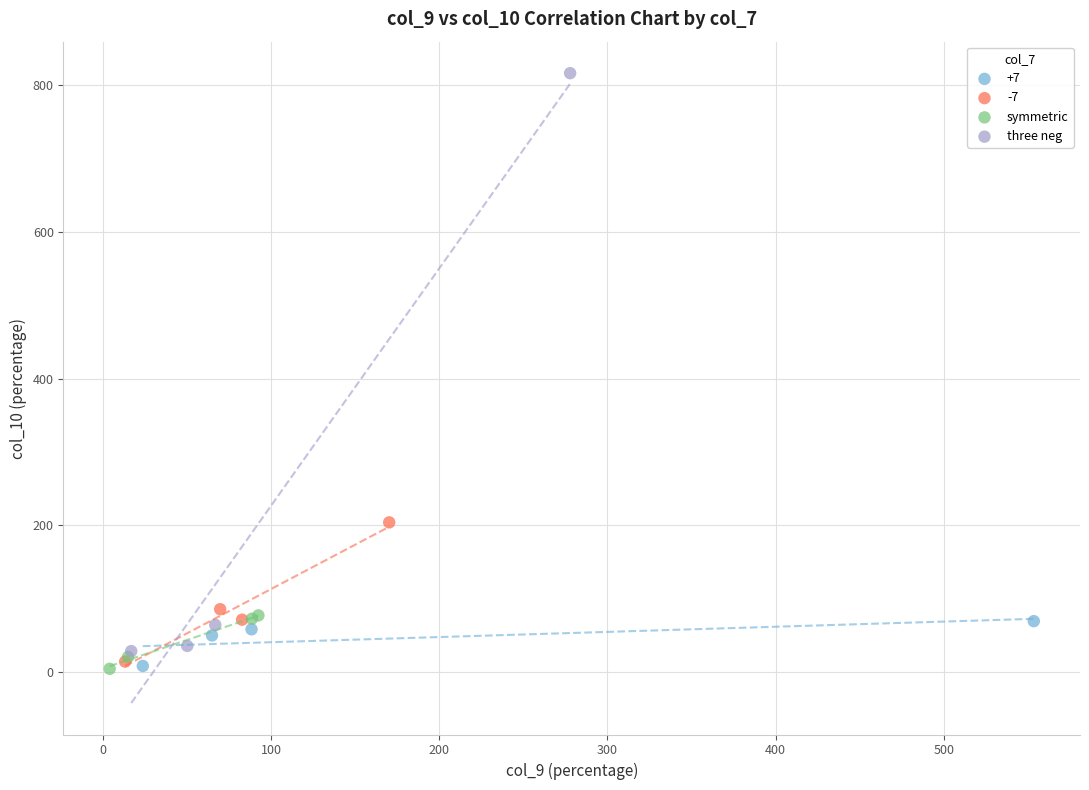

Which series has the widest spread of Y values?

three neg